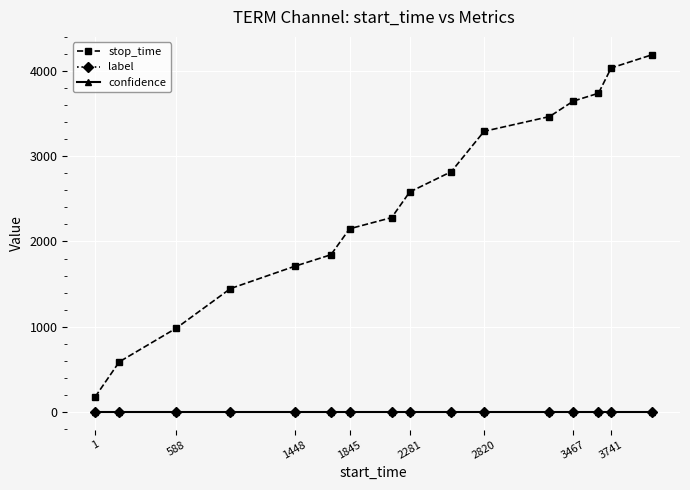

How many series are shown in this chart?

3